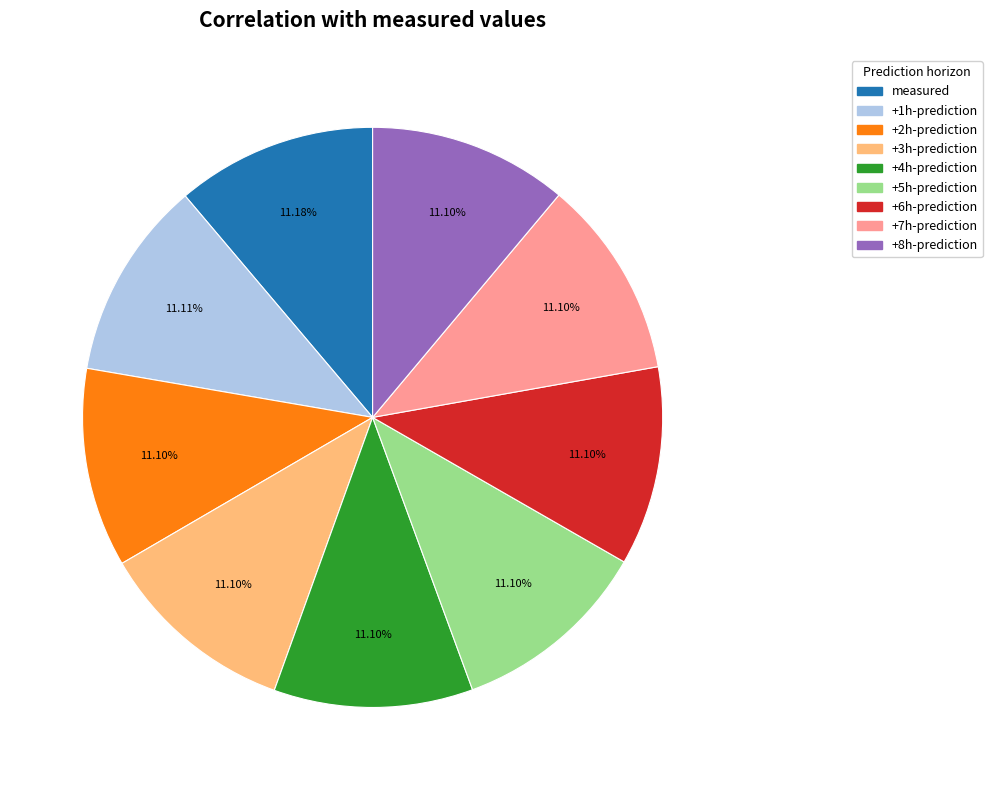

How many segments does this pie chart have?

9